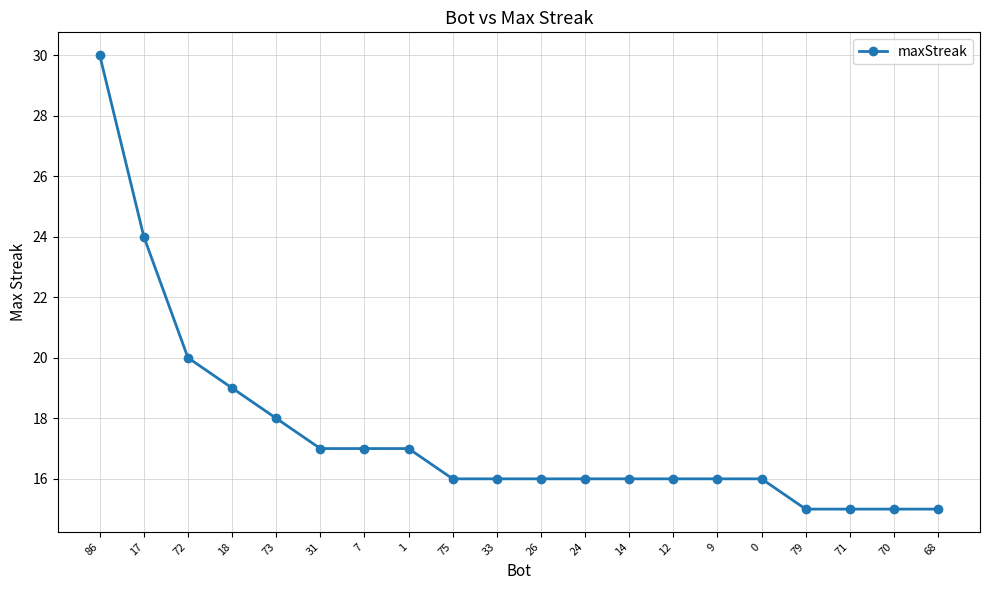

What is the difference between the second highest and minimum values?

9